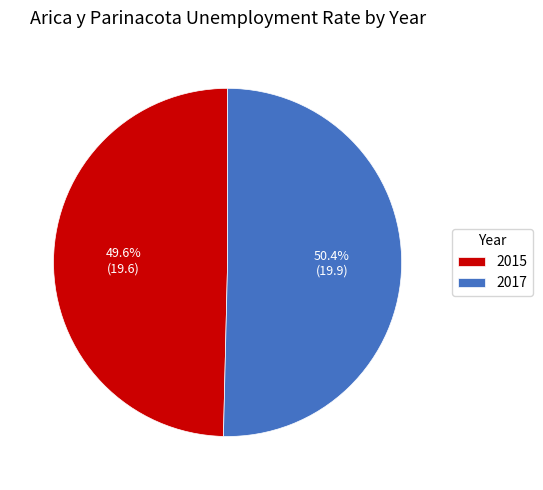

Do 2017 and 2015 together represent more than half of the pie?

Yes